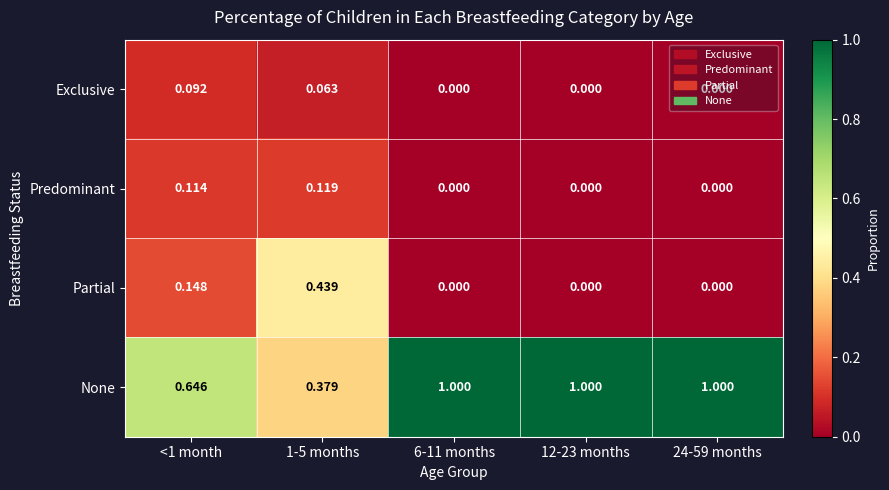

Between <1 month and 24-59 months, which series saw the biggest shift?

None